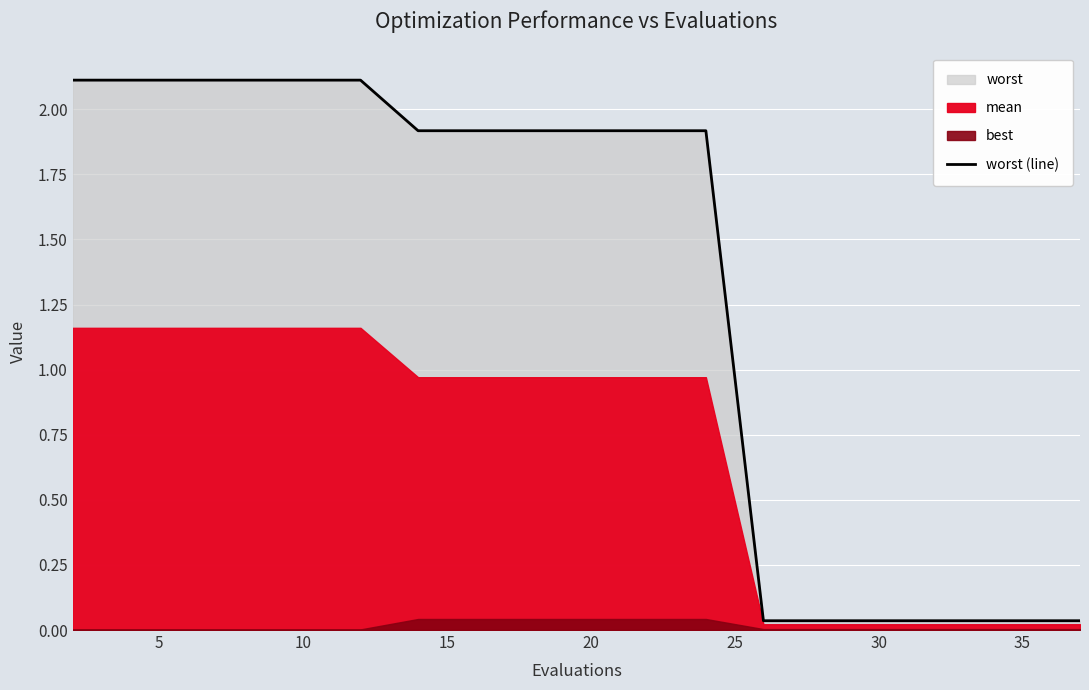

What is the sum of all values?

26.3